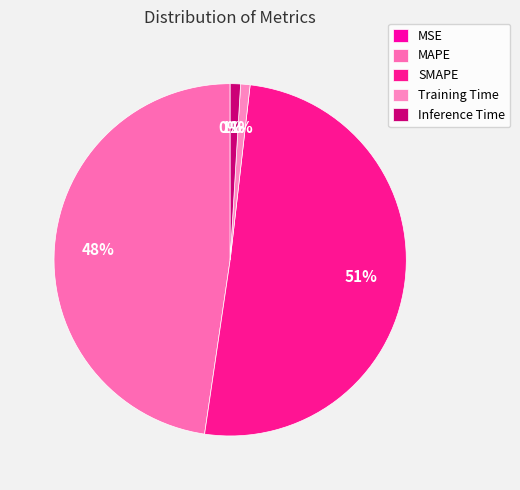

Is there any slice that represents more than half of the pie?

Yes